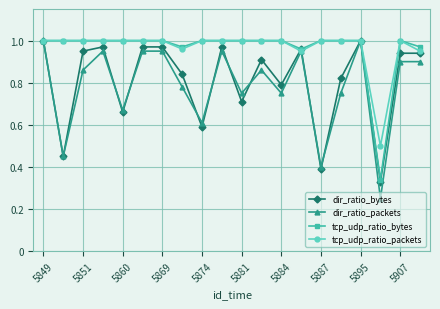

Which series has the largest range (max minus min)?

dir_ratio_packets